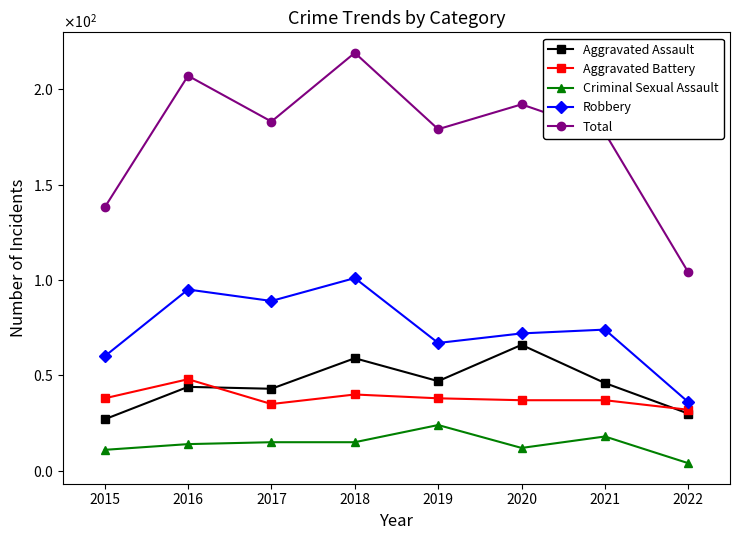

What are all the series names shown in the legend?

Aggravated Assault, Aggravated Battery, Criminal Sexual Assault, Robbery, Total